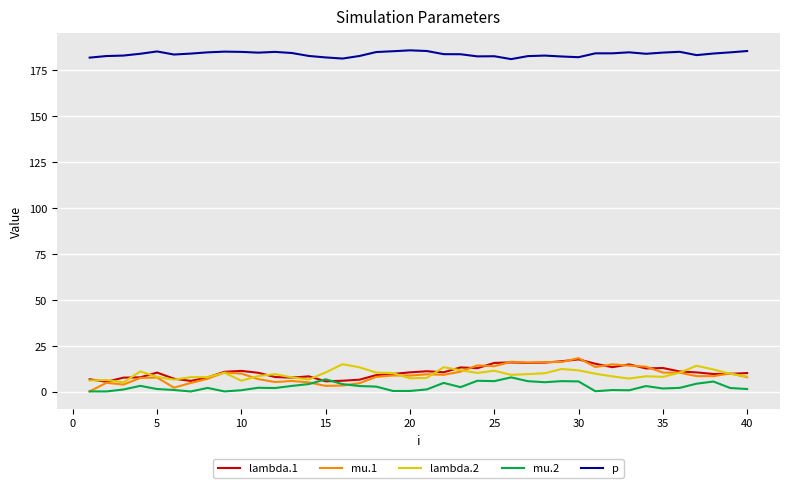

Which series has the largest total across all categories?

p